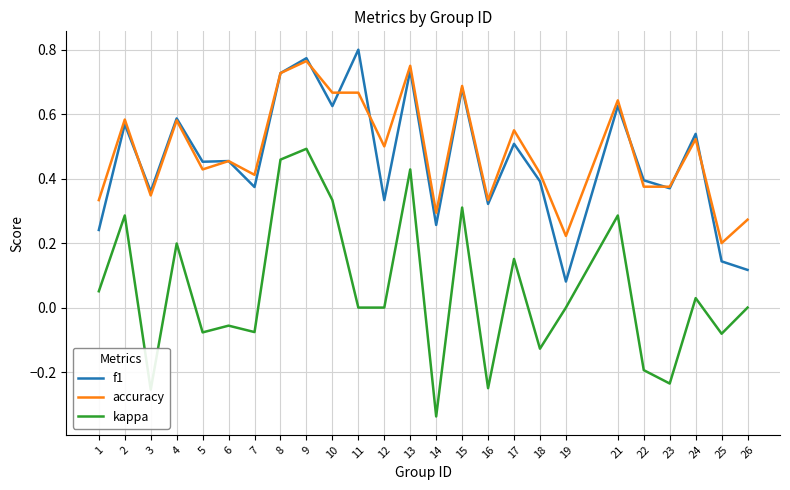

Is this an area chart (filled region under the line)?

No